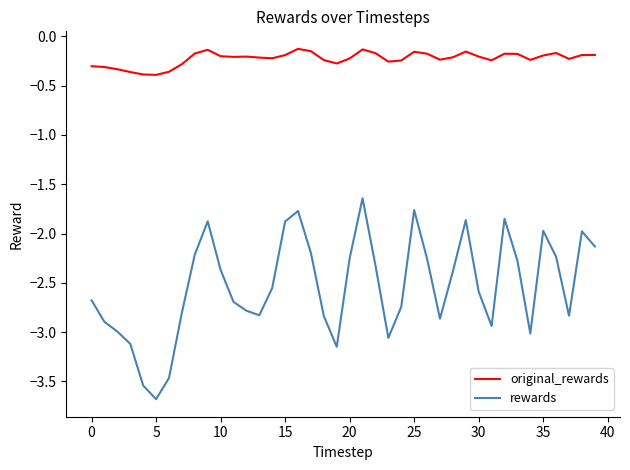

Which series has the largest total across all categories?

original_rewards